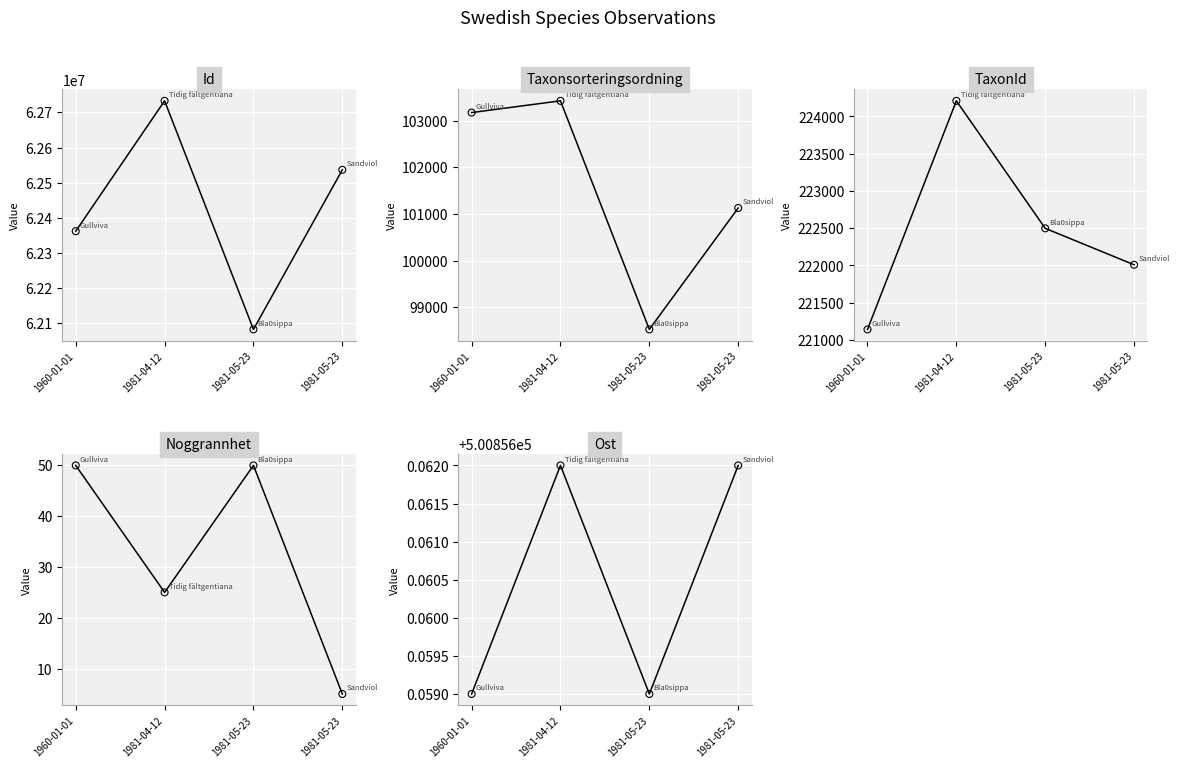

Is the value of Id at 1981-04-12 greater than the value of TaxonId at 1981-05-23?

Yes